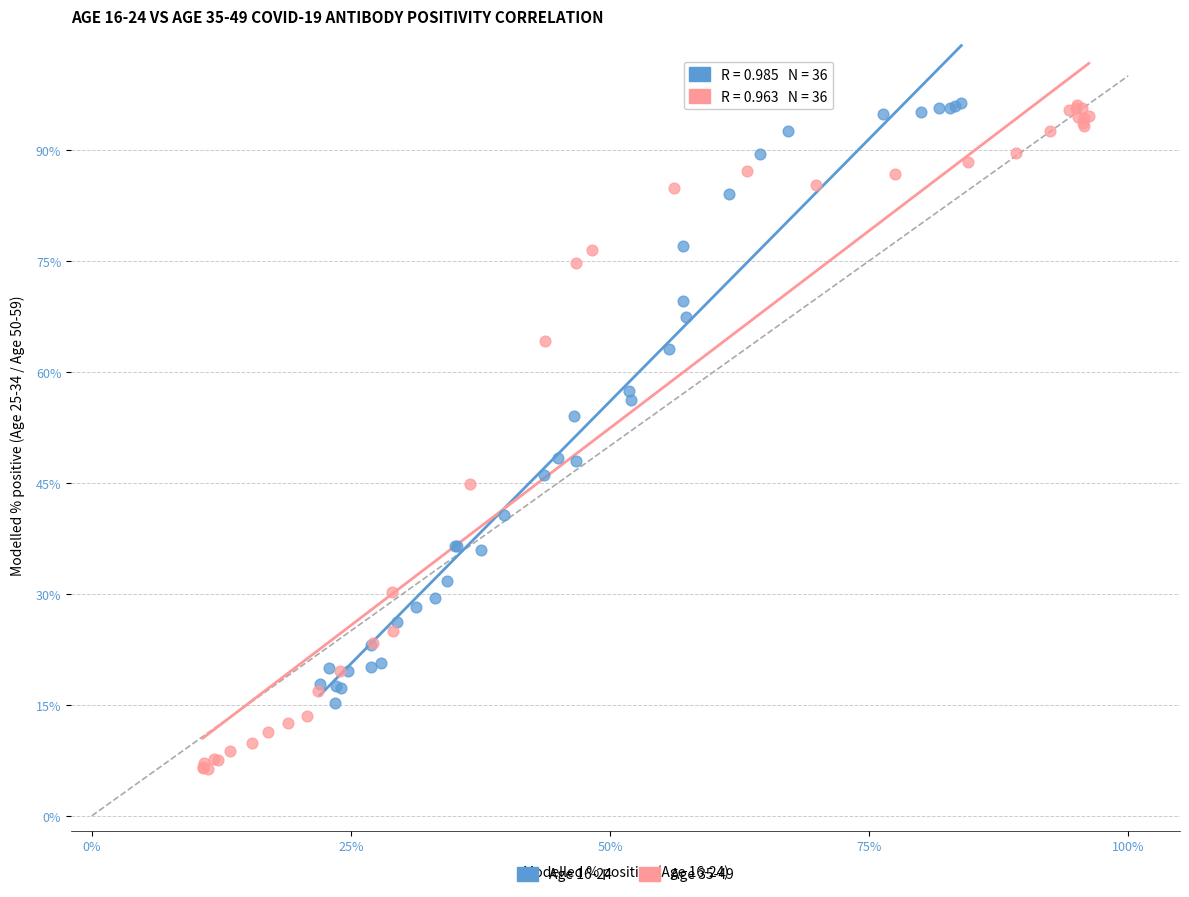

Which series has the largest Y range (max minus min)?

Age 35-49